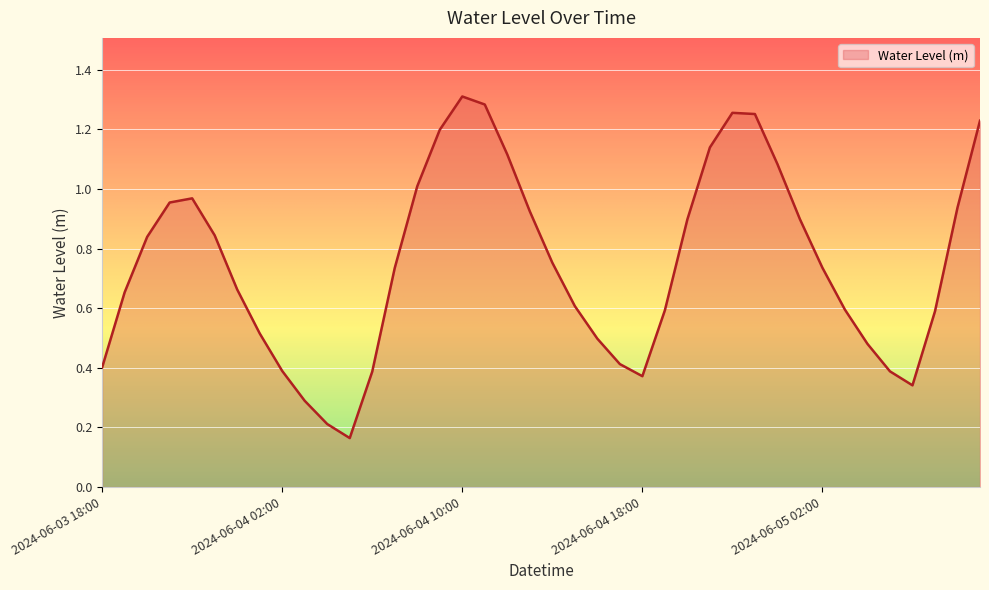

Which category has the lowest value across all series?

2024-06-04 05:00